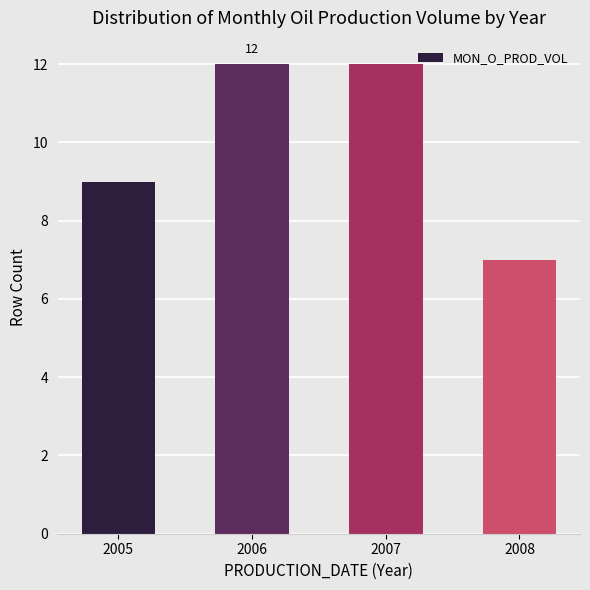

Approximately how many times larger is the value at 2005 compared to 2008?

1.3